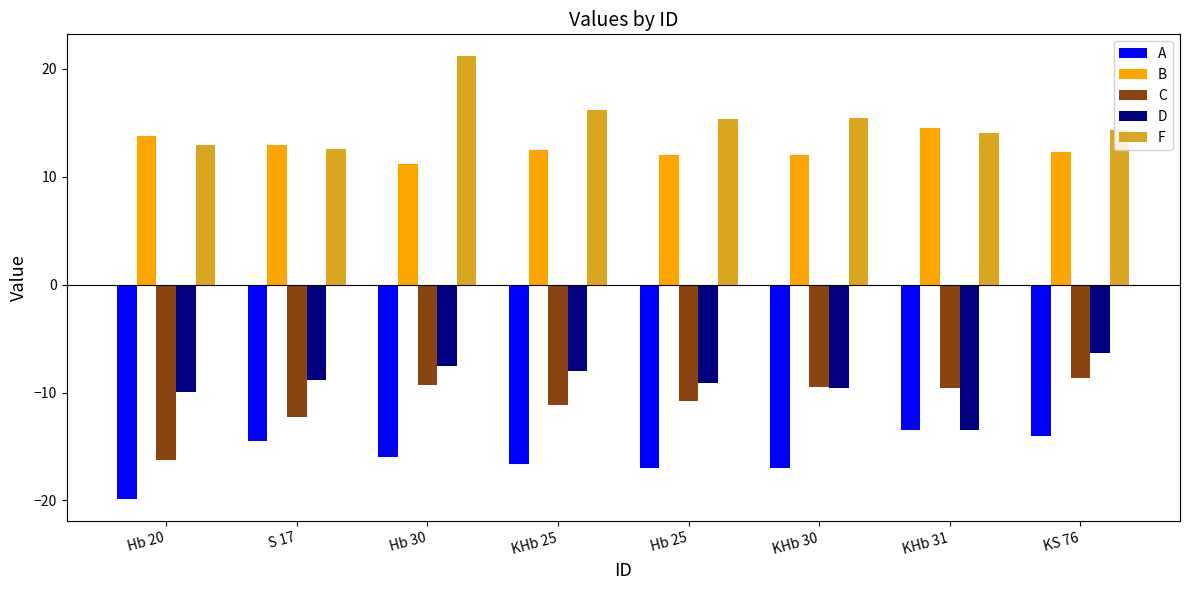

What is the value of the A bar at the 6th from the left?

-17.0